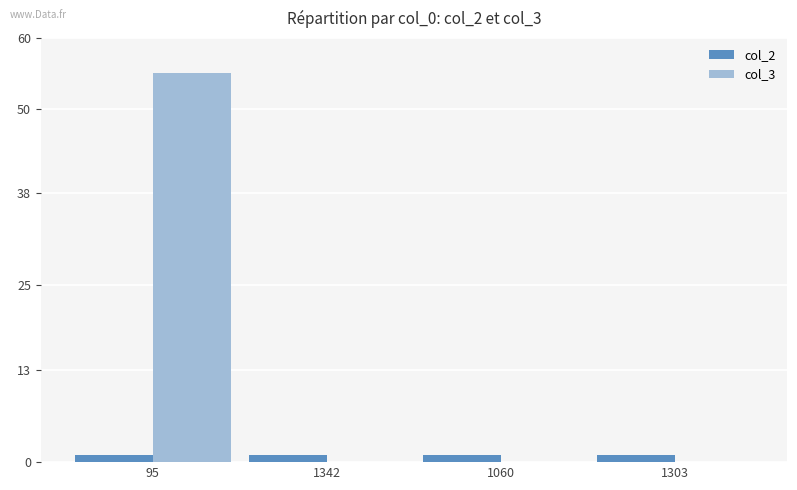

At which category is the sum across all series the highest?

95